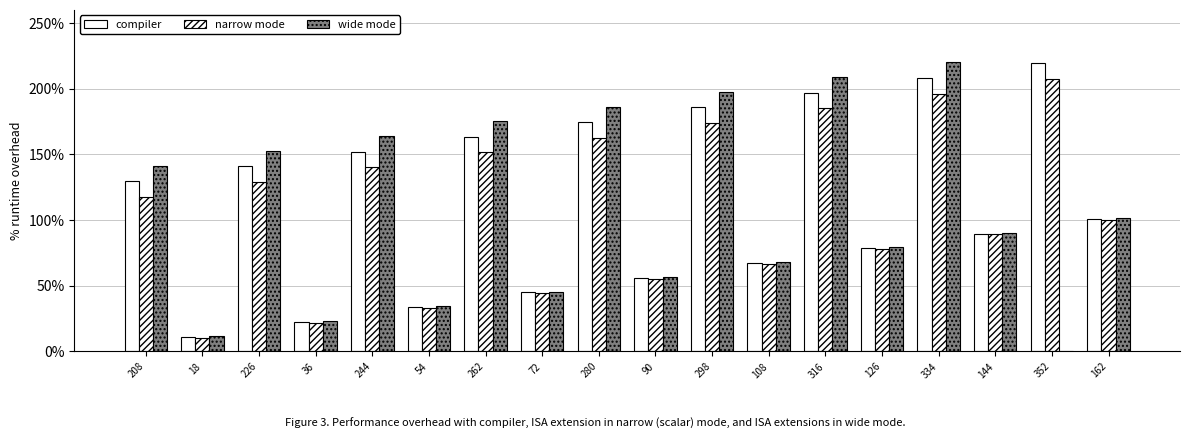

How many data points in compiler are above 129?

9